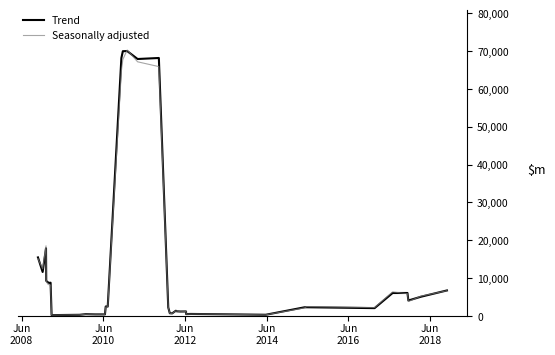

What is the greatest value displayed?

70277.3